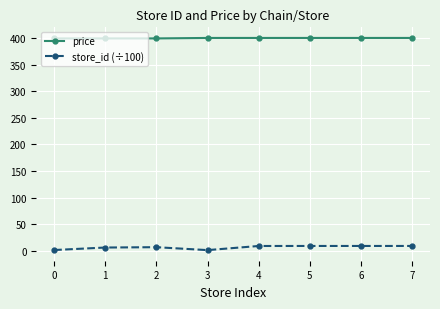

Which series has the largest total across all categories?

price